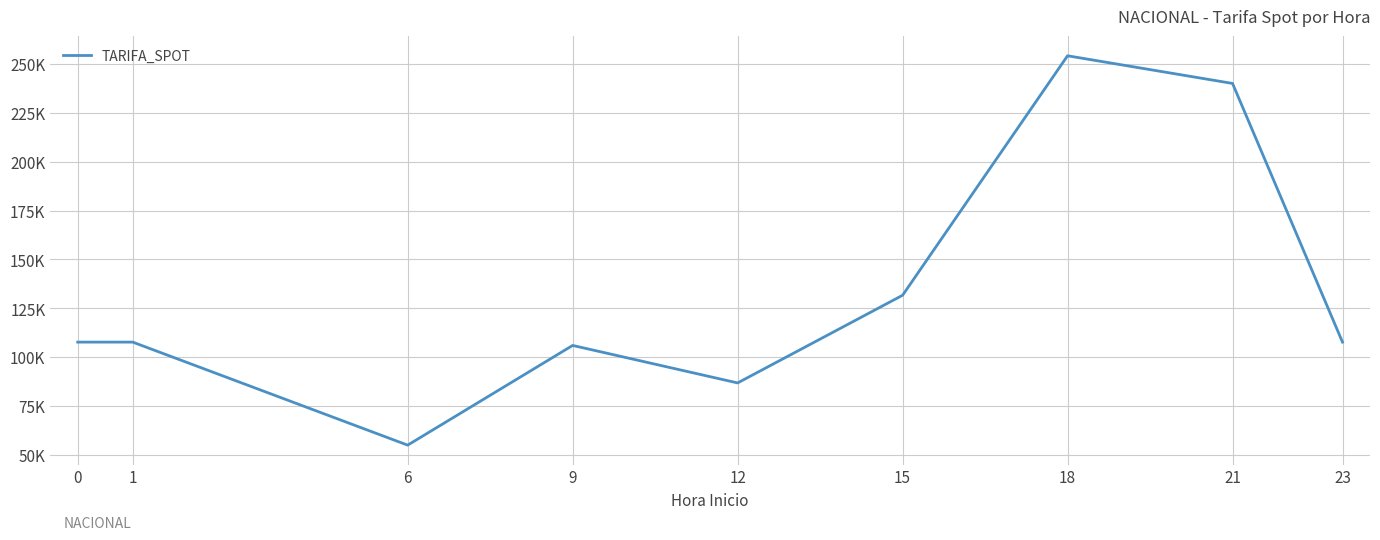

Is this an area chart (filled region under the line)?

No